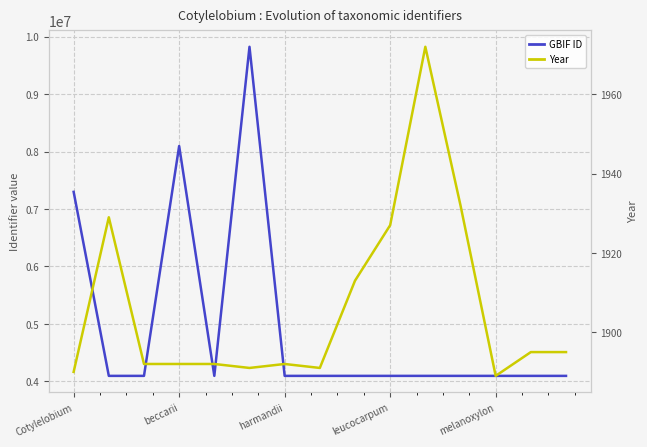

Read the Year value at leucocarpum.

1927